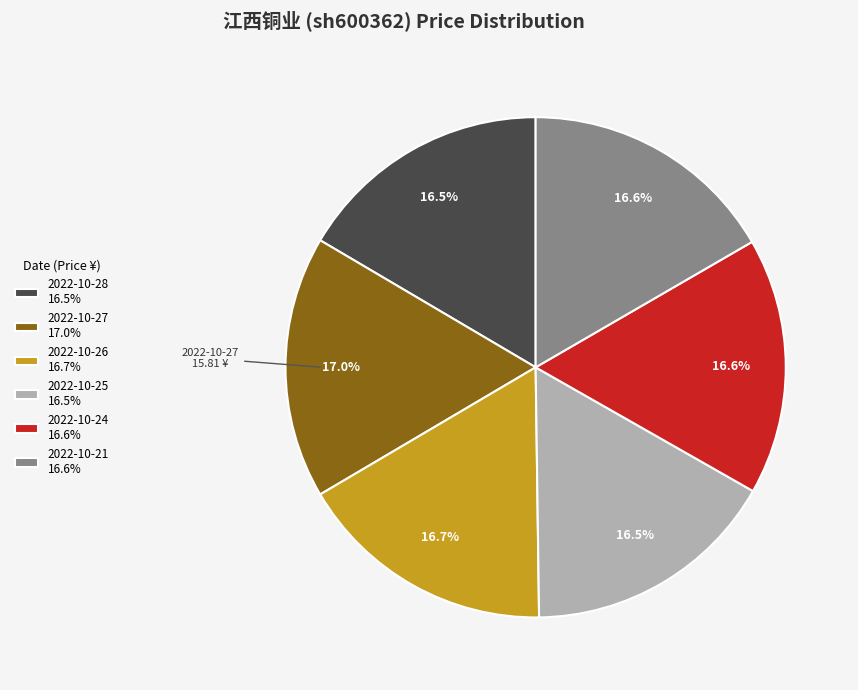

To the nearest percent, what portion does 2022-10-24 represent?

17%